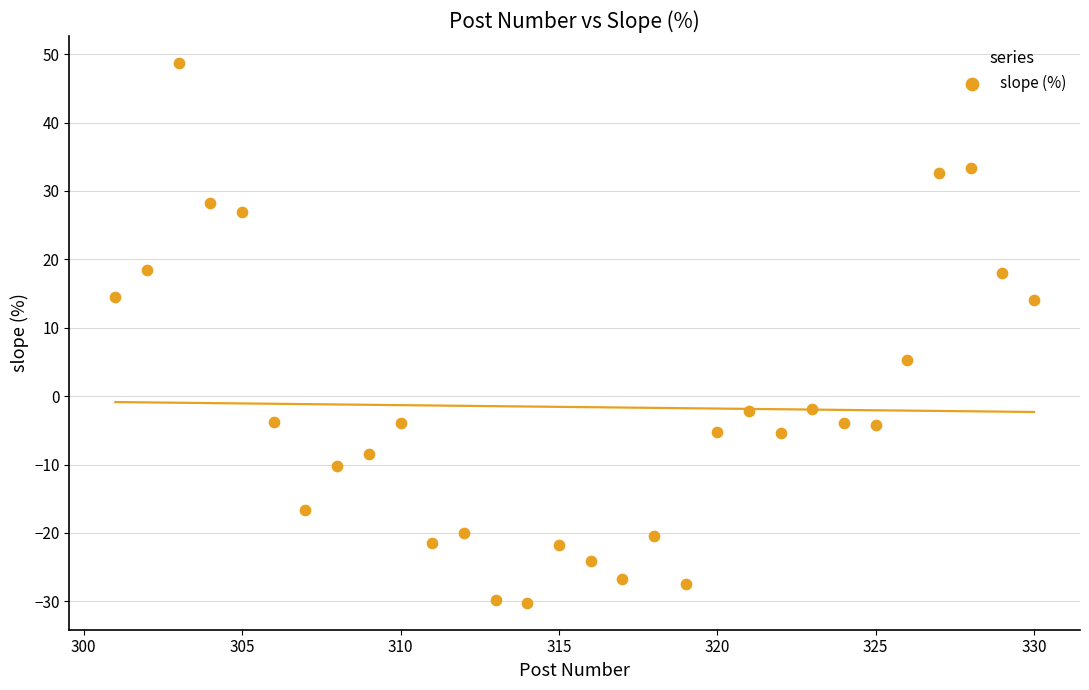

What Y value in the scatter plot is closest to 9?

5.3